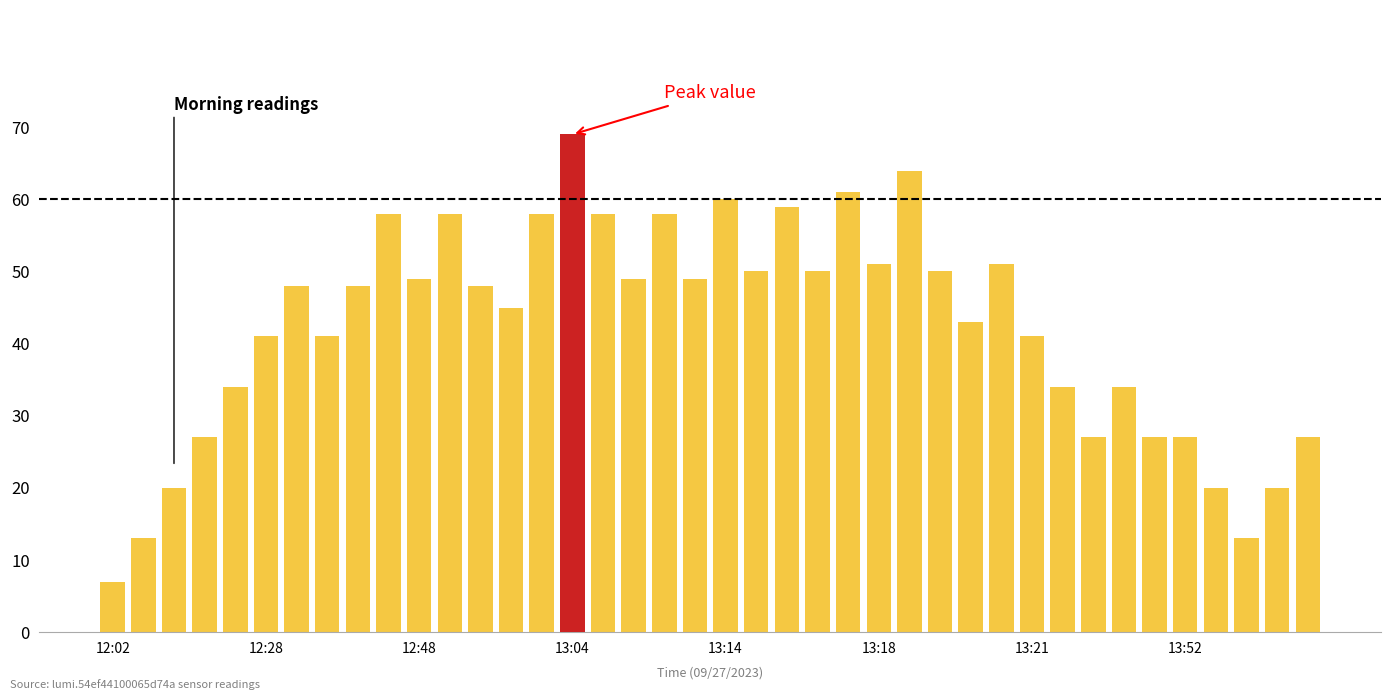

Reading left to right, extract all data points from this chart.

7	13	20	27	34	41	48	41	48	58	49	58	48	45	58	69	58	49	58	49	60	50	59	50	61	51	64	50	43	51	41	34	27	34	27	27	20	13	20	27